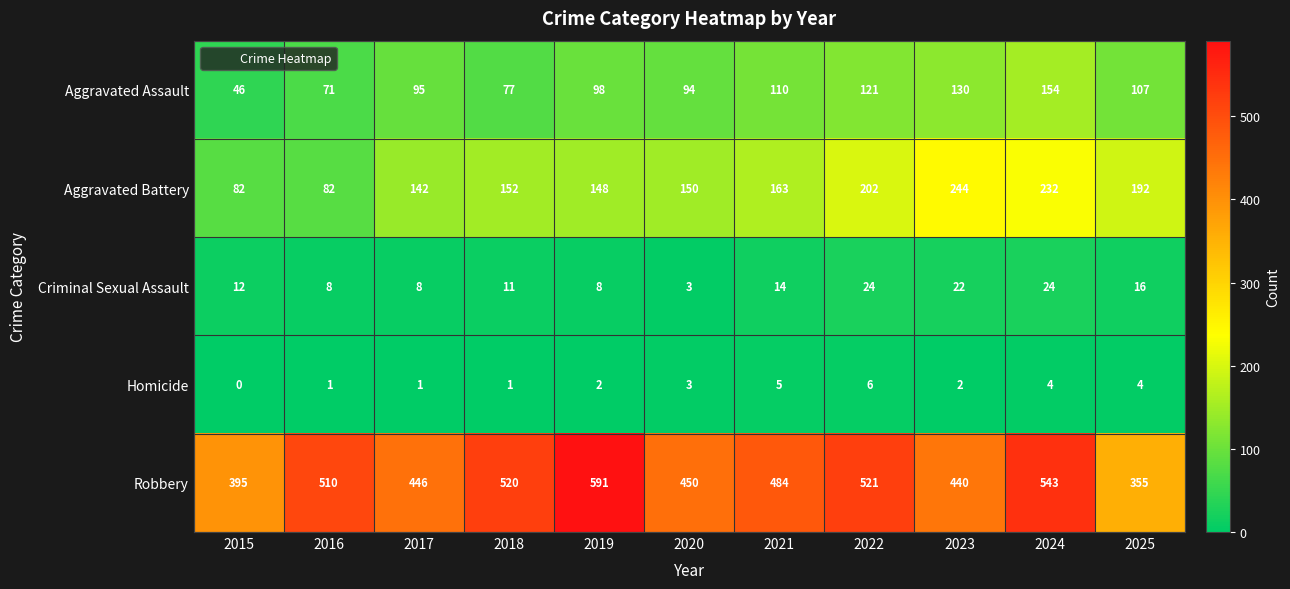

Rank the series by their maximum value, from lowest to highest.

Homicide, Criminal Sexual Assault, Aggravated Assault, Aggravated Battery, Robbery